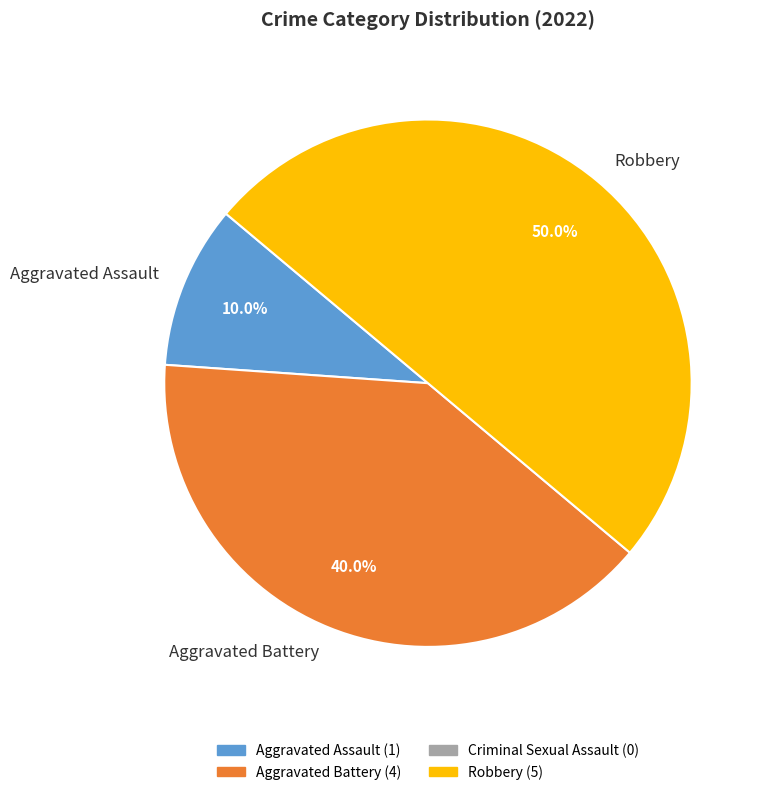

Does Aggravated Battery represent more than half of the total?

No